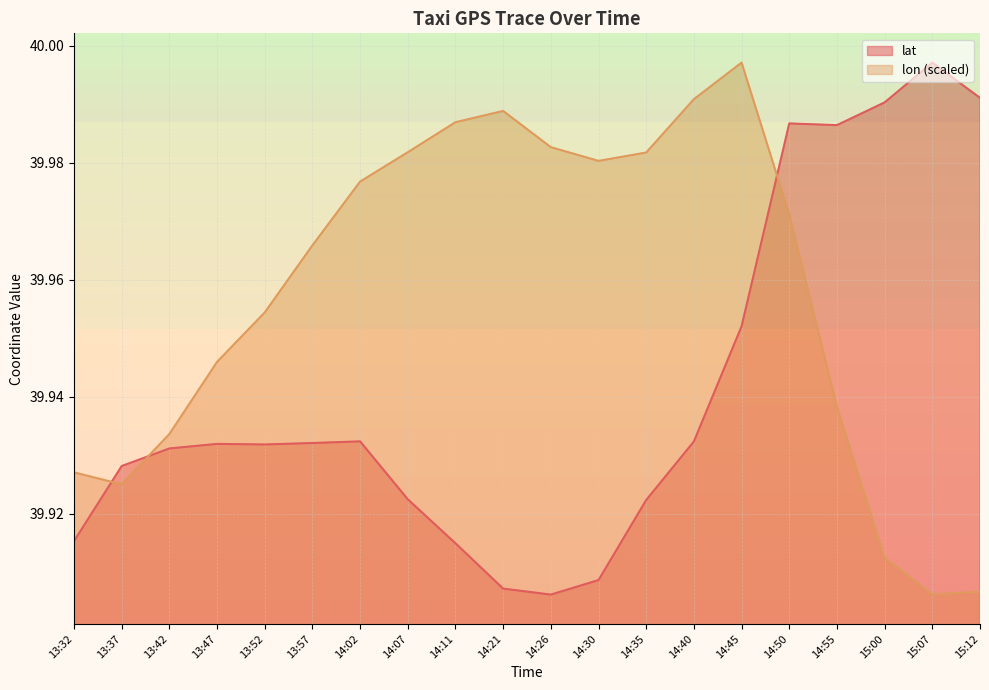

What is the sum of the lon values at 15:12 and 14:55?

79.8